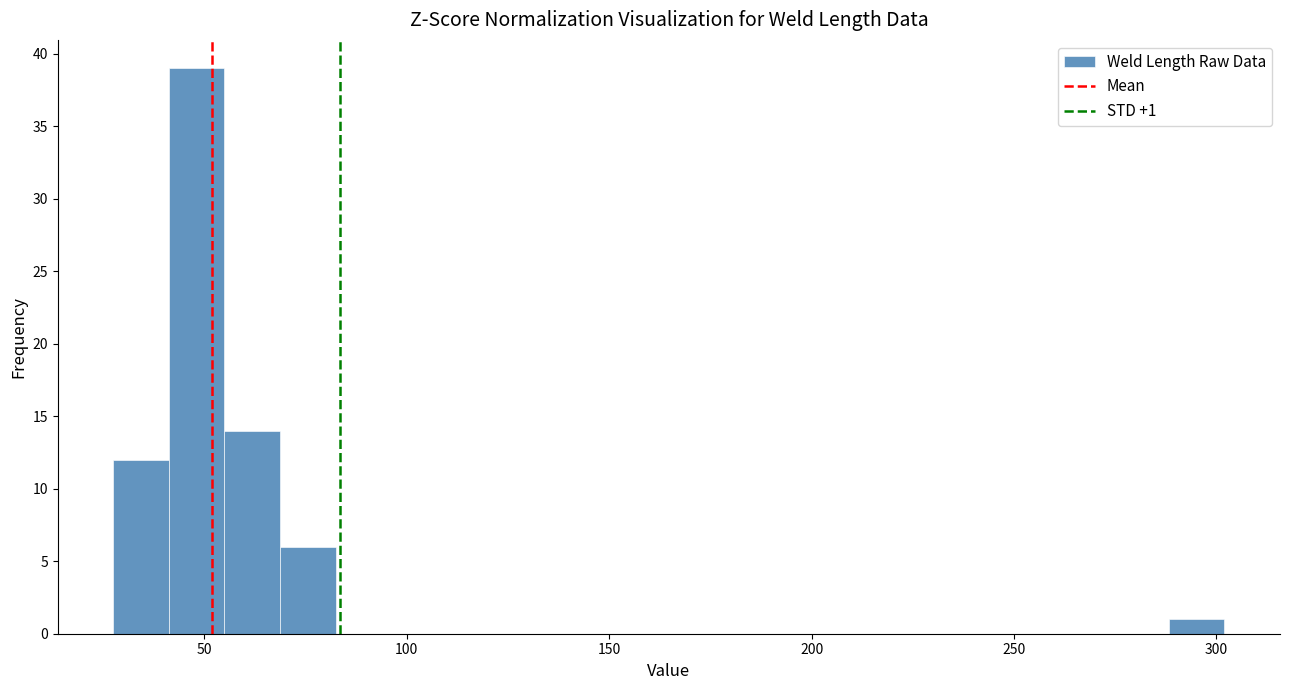

Around what value on the x-axis is the tallest bar? Give the approximate position of its centre, as read against the axis.

50